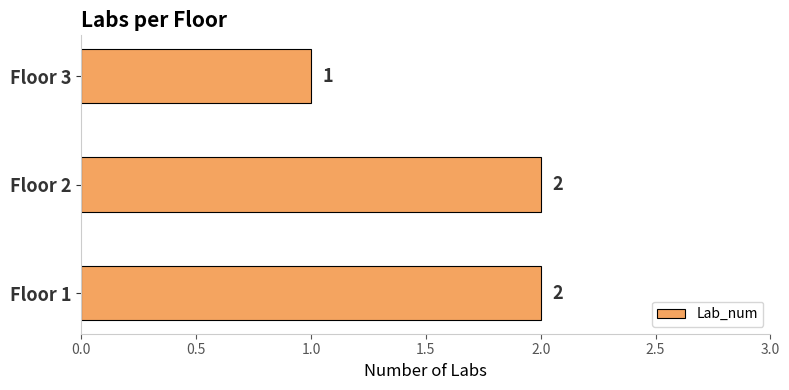

What is the ratio of the value at Floor 3 to the value at Floor 1?

0.5